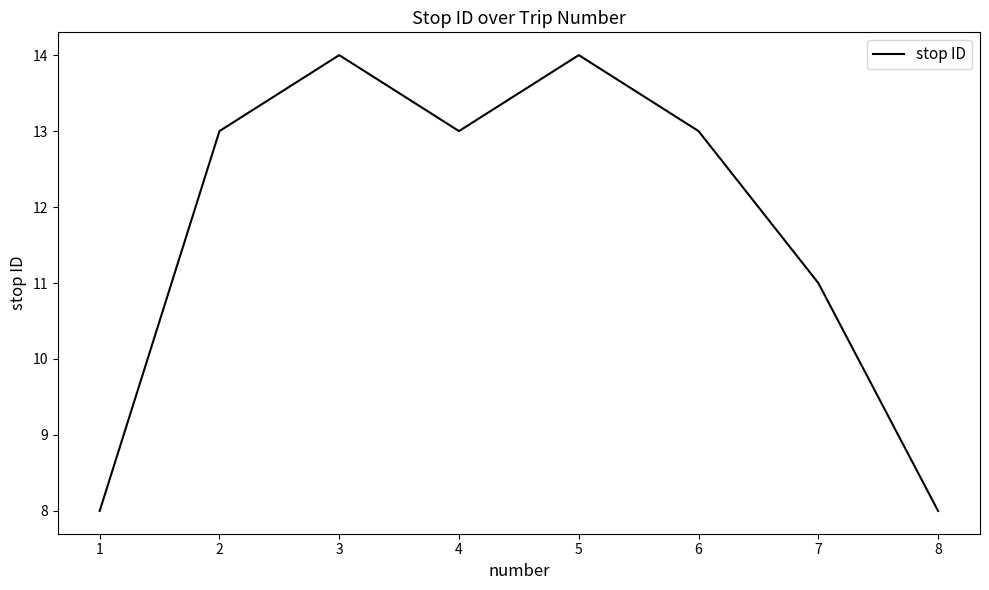

Reading left to right, what are all the values shown in this chart?

1=8	2=13	3=14	4=13	5=14	6=13	7=11	8=8